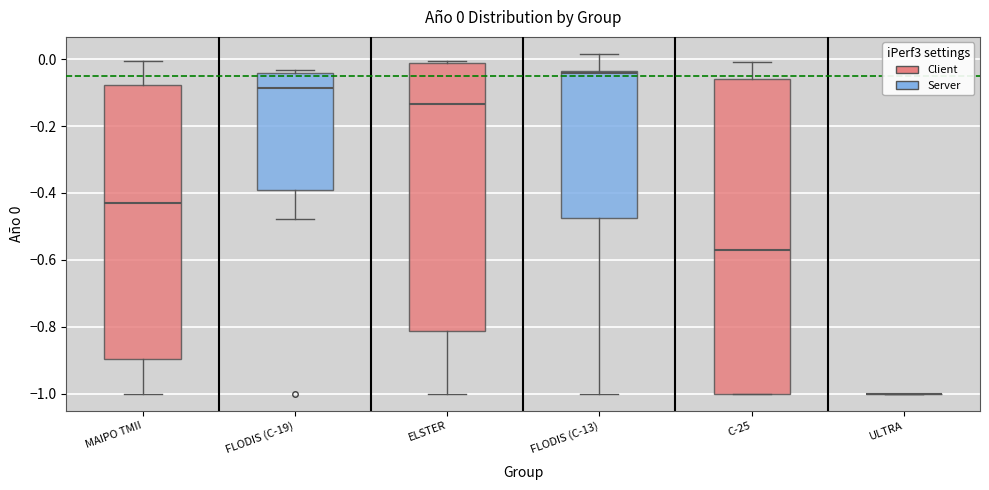

Comparing the boxes themselves (not the whiskers), which one is the tallest?

C-25